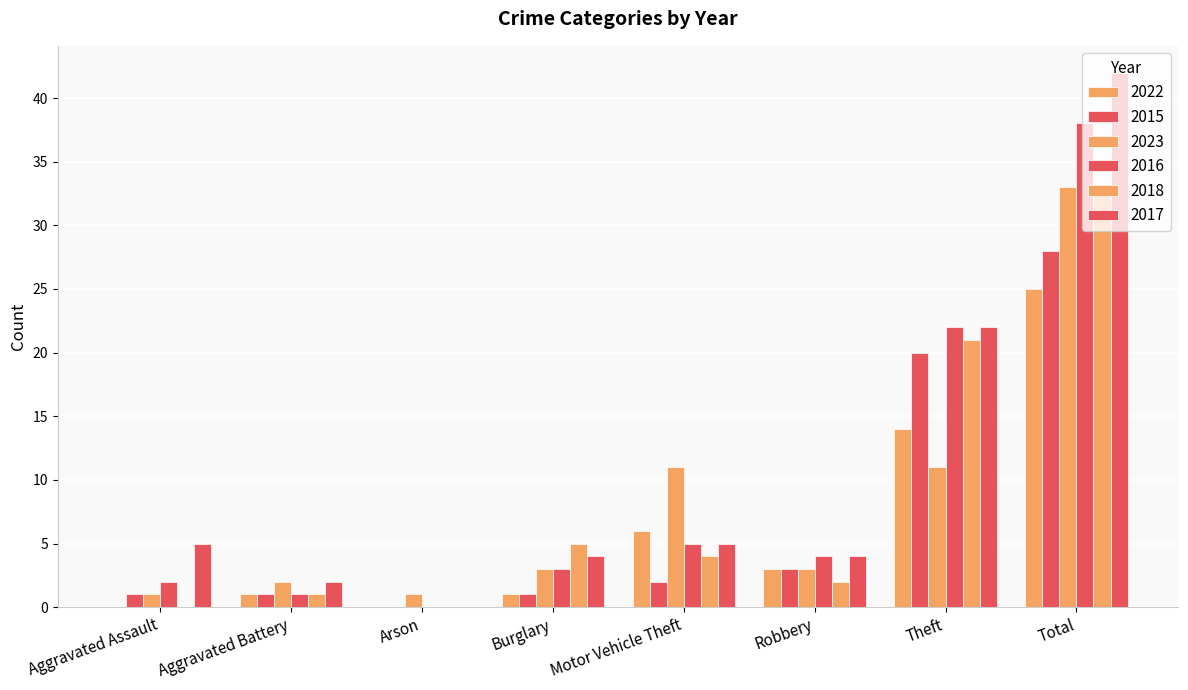

How many groups of bars are there?

8